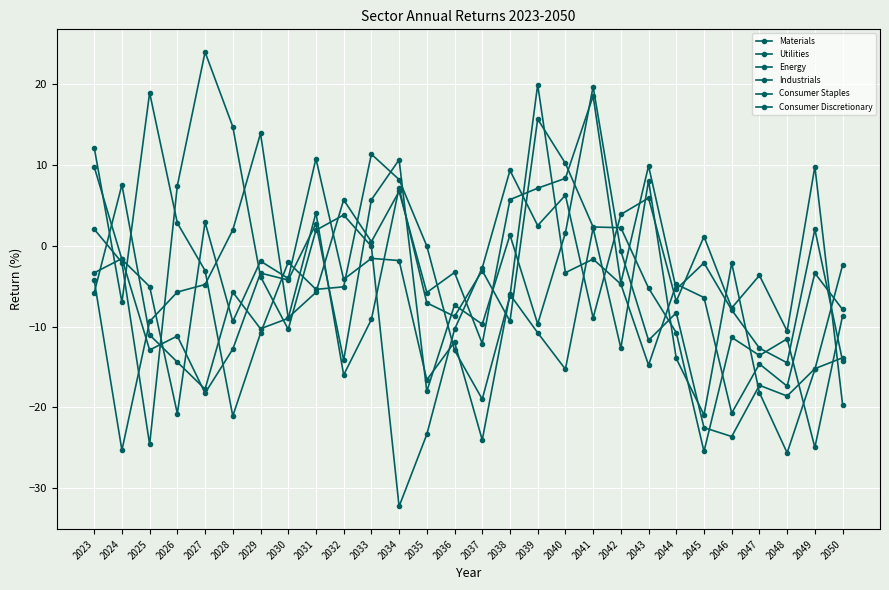

At which category does Consumer Staples reach its first local valley?

2024